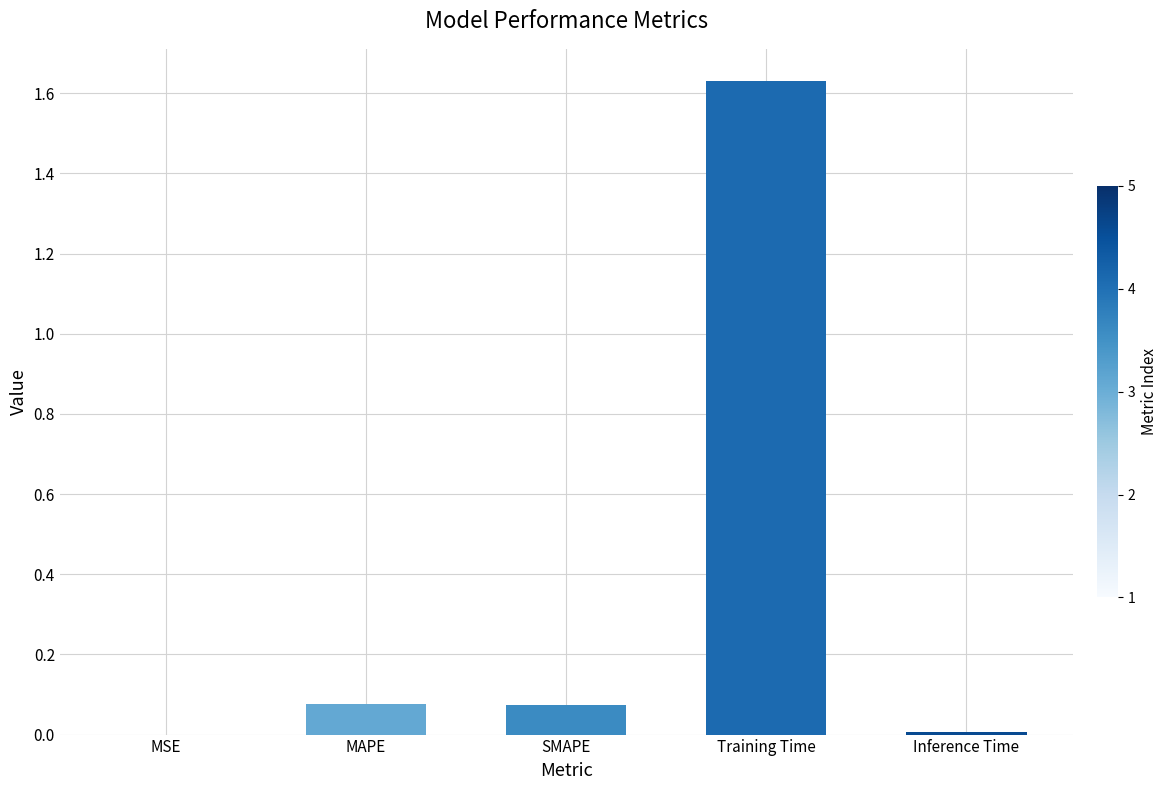

What is the sum of all values?

1.8